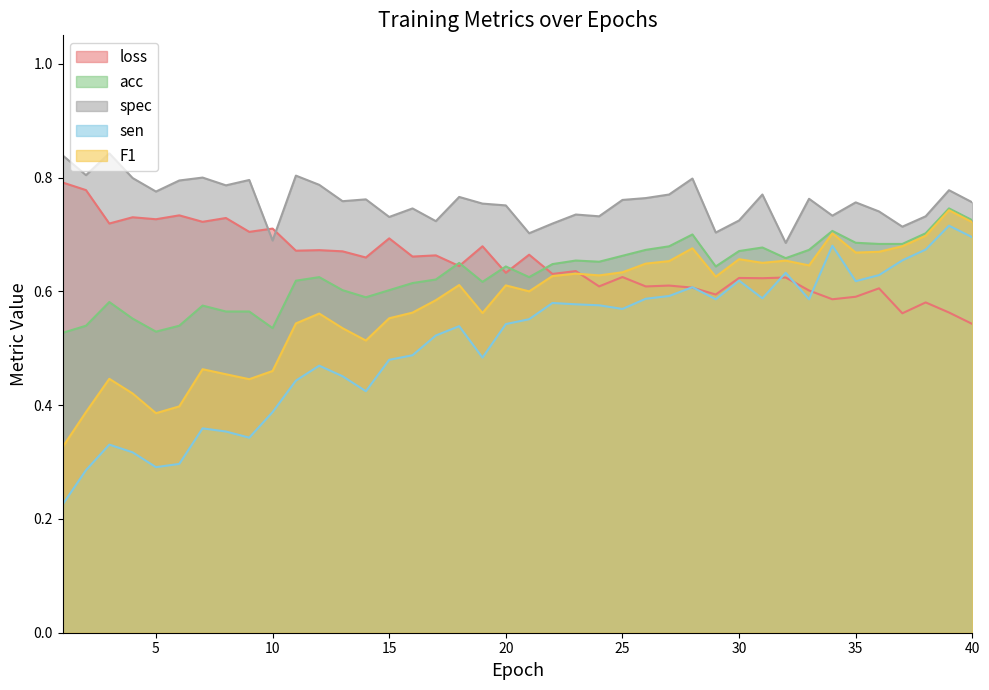

Which category has the highest value in the sen series?

39